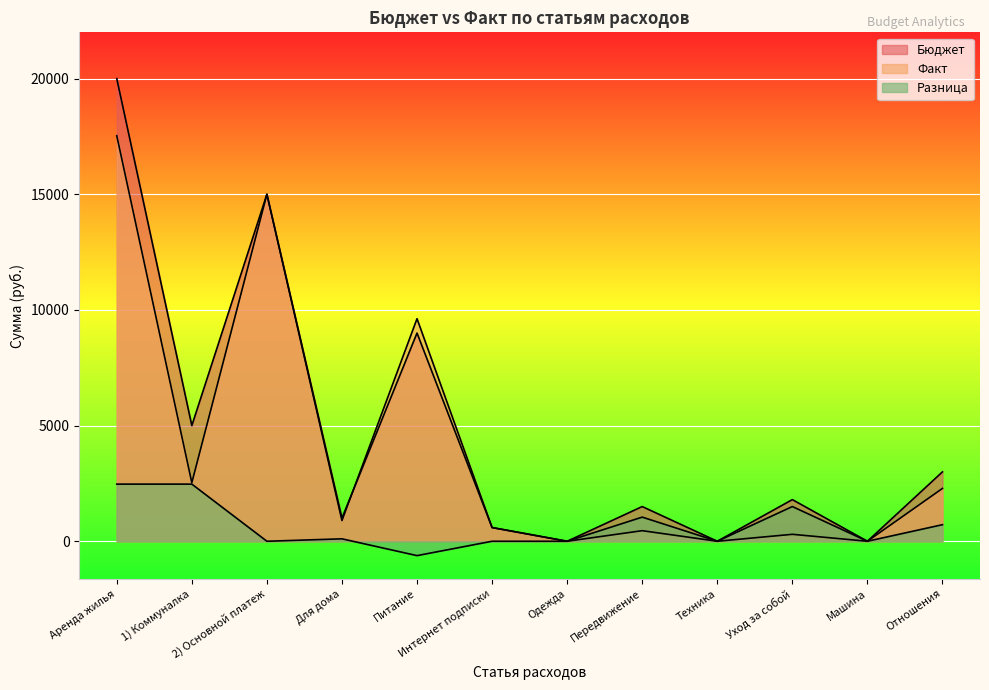

Where is the first local maximum for Факт?

2) Основной платеж